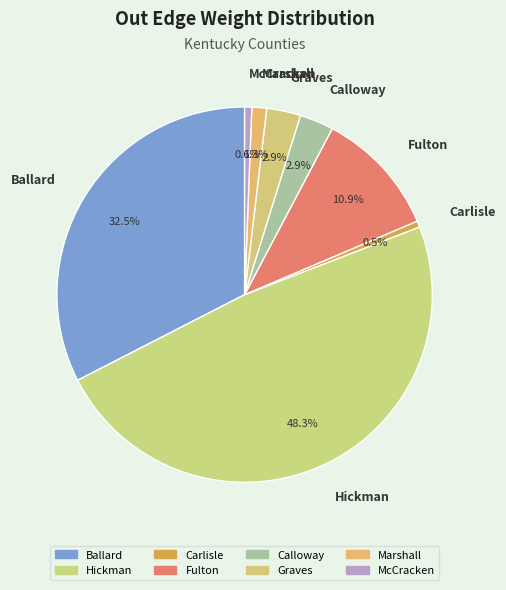

Combined, what portion of the pie is Carlisle and Marshall?

1.8%